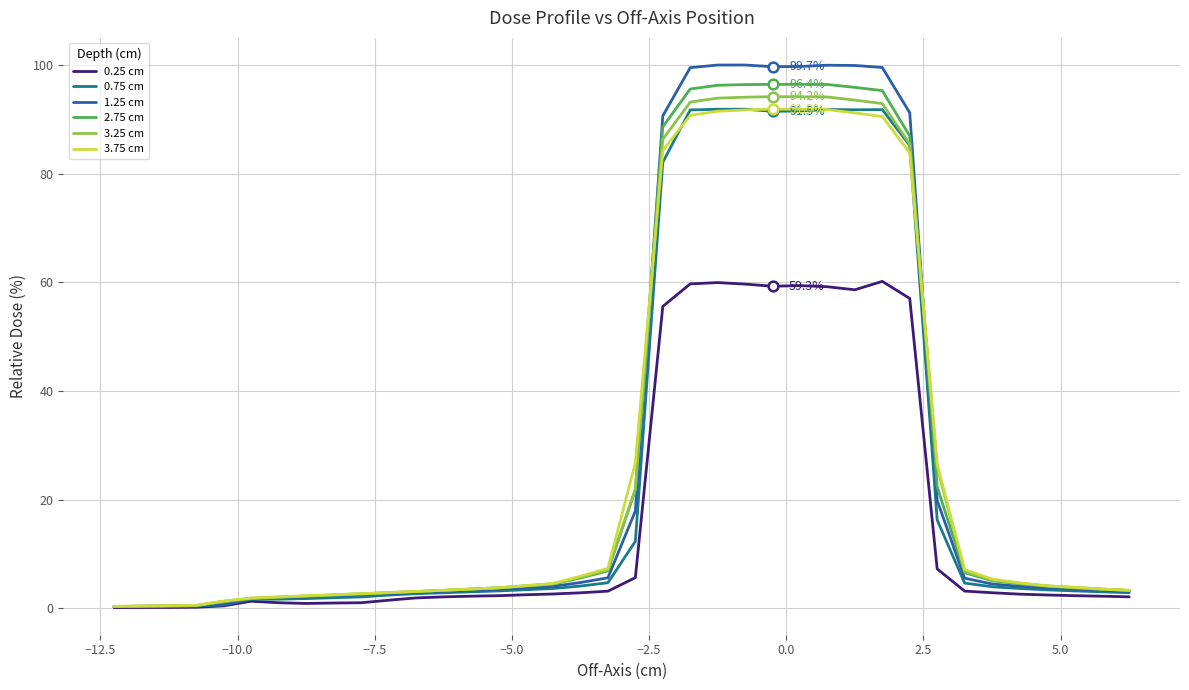

At how many categories does at least one series exceed 12?

12